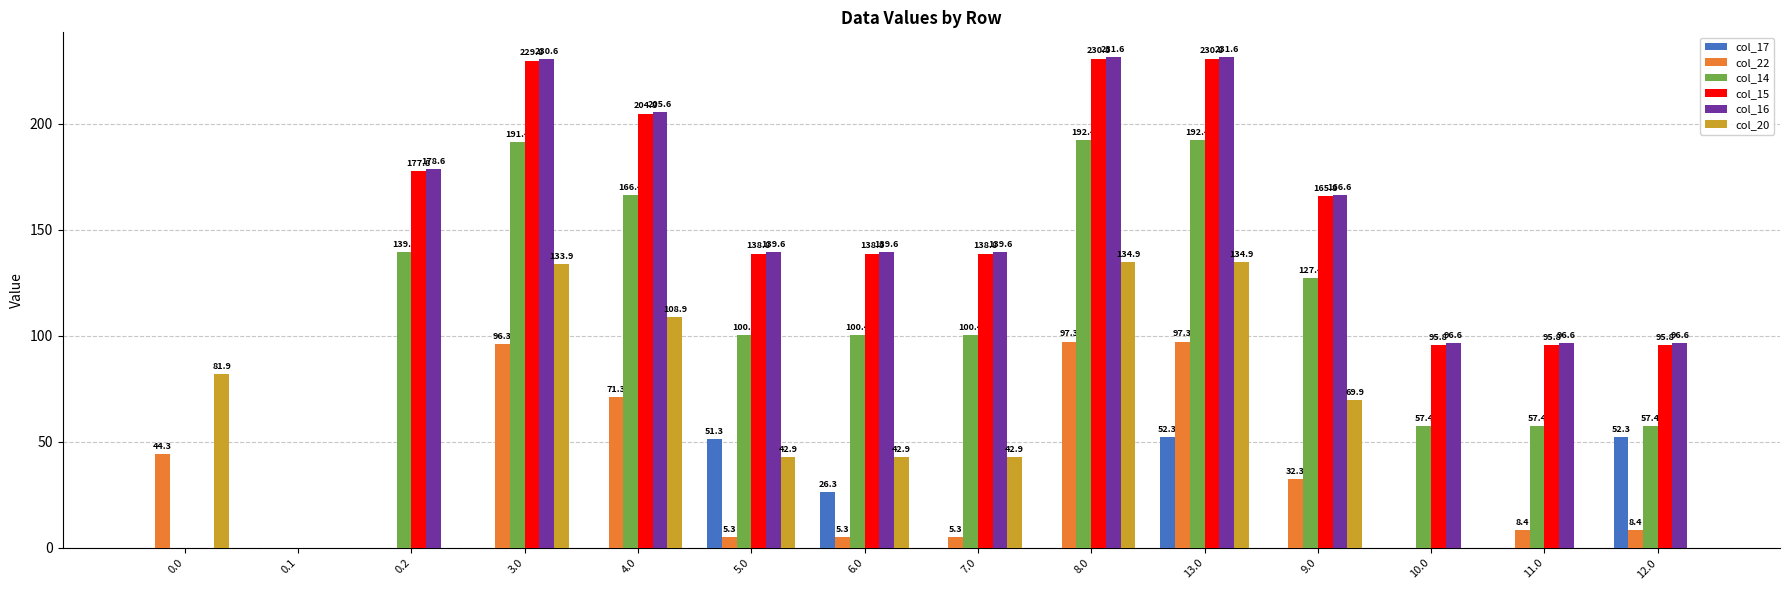

Reading right to left, extract all data points from this chart.

col_17: 52.3	0.0	0.0	0.0	52.3	0.0	0.0	26.3	51.3	0.0	0.0	0.0	0.0	0.0
col_22: 8.4	8.4	0.0	32.3	97.3	97.3	5.3	5.3	5.3	71.3	96.3	0.0	0.0	44.3
col_14: 57.4	57.4	57.4	127.4	192.4	192.4	100.4	100.4	100.4	166.4	191.4	139.4	0.0	0.0
col_15: 95.8	95.8	95.8	165.8	230.8	230.8	138.8	138.8	138.8	204.8	229.8	177.8	0.0	0.0
col_16: 96.6	96.6	96.6	166.6	231.6	231.6	139.6	139.6	139.6	205.6	230.6	178.6	0.0	0.0
col_20: 0.0	0.0	0.0	69.9	134.9	134.9	42.9	42.9	42.9	108.9	133.9	0.0	0.0	81.9